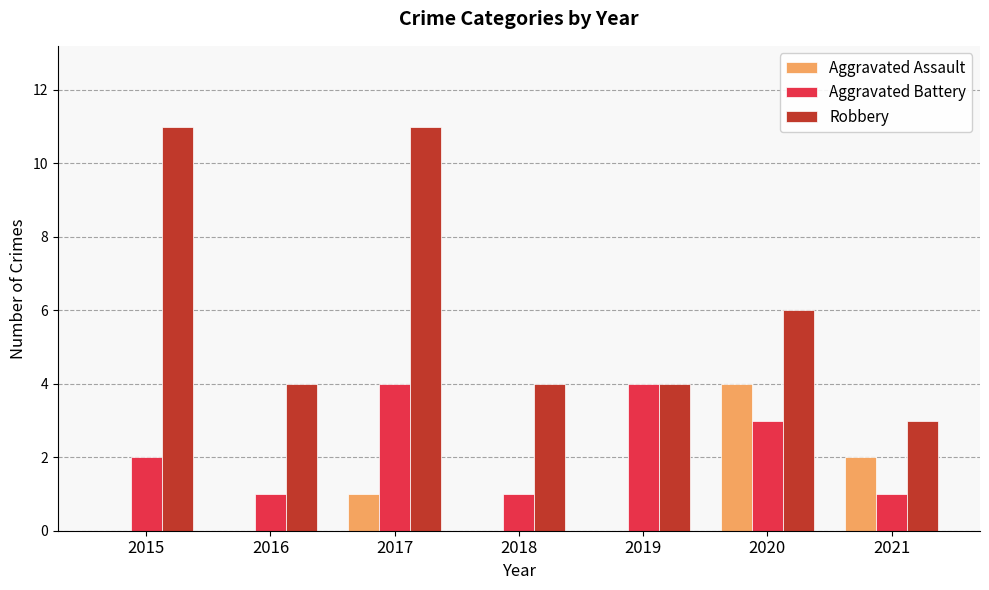

Between 2015 and 2019, which series saw the biggest shift?

Robbery